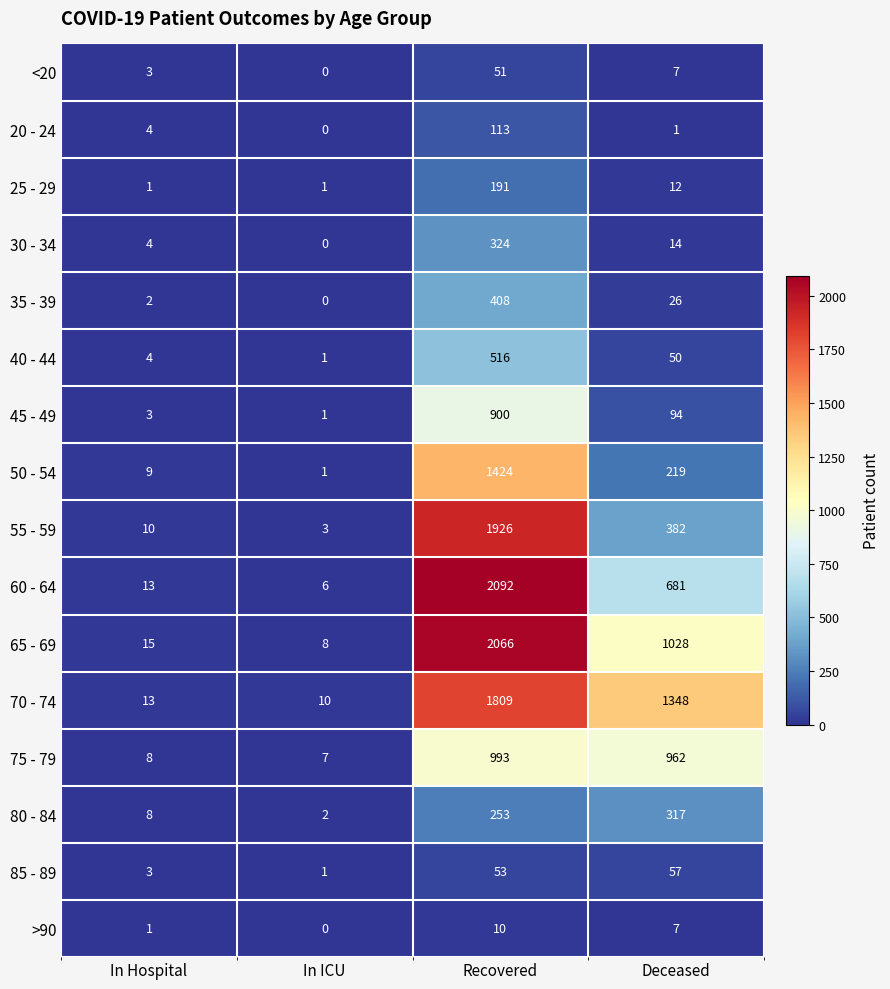

At which label is 65 - 69 closest to 1037?

Deceased